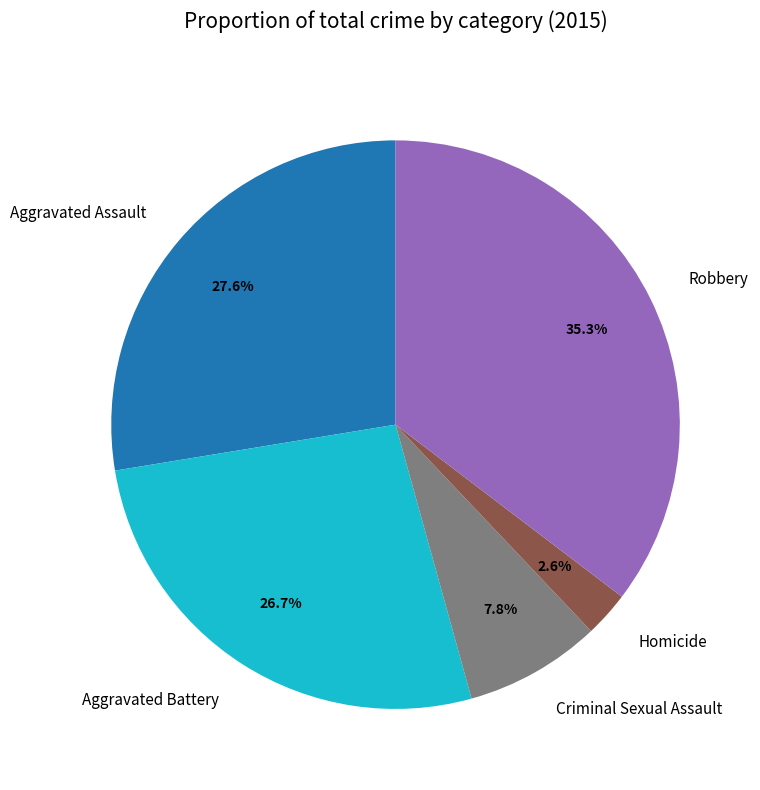

Rank the categories by value from lowest to highest.

Homicide, Criminal Sexual Assault, Aggravated Battery, Aggravated Assault, Robbery